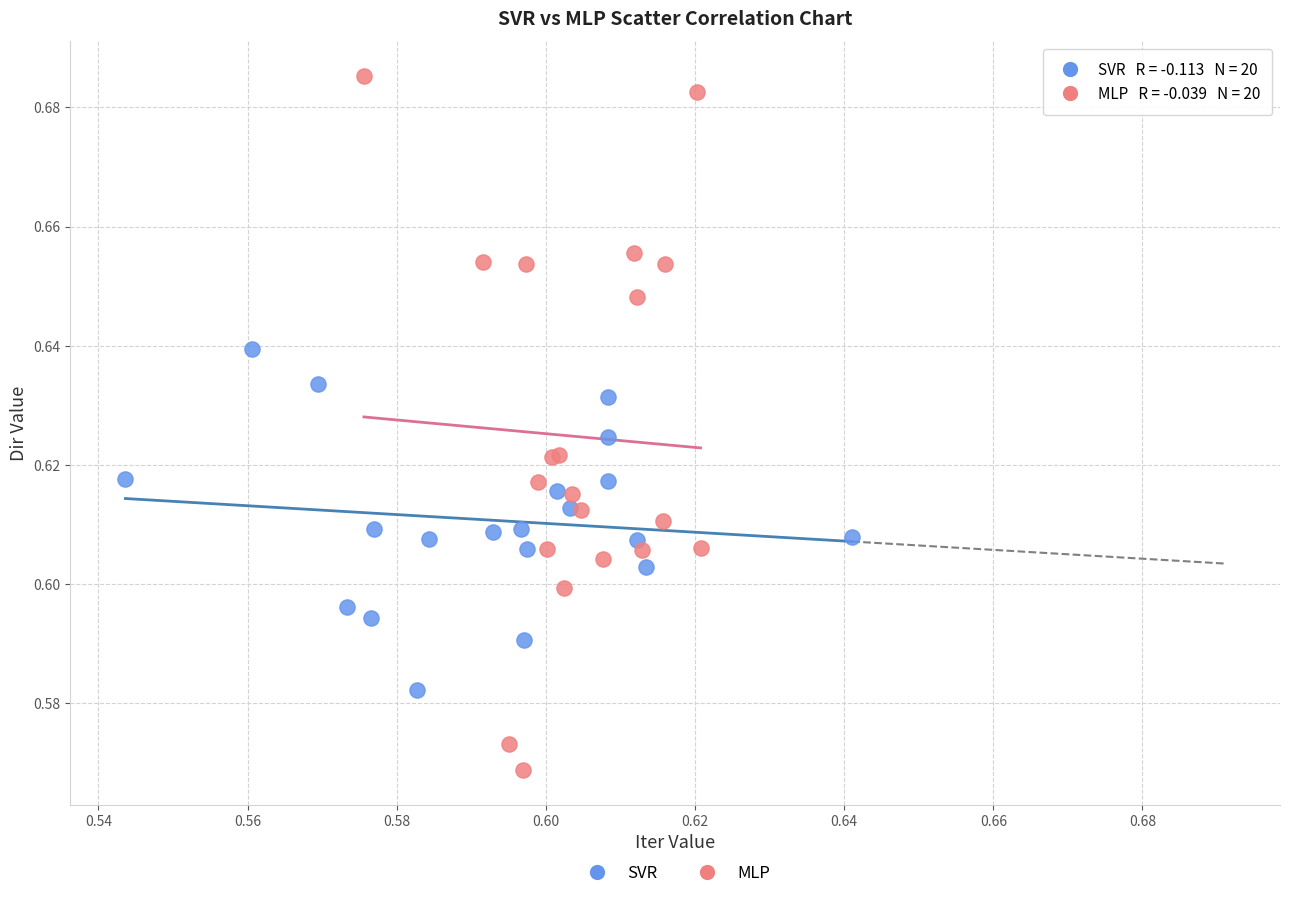

Which series contains the lowest Y value?

MLP